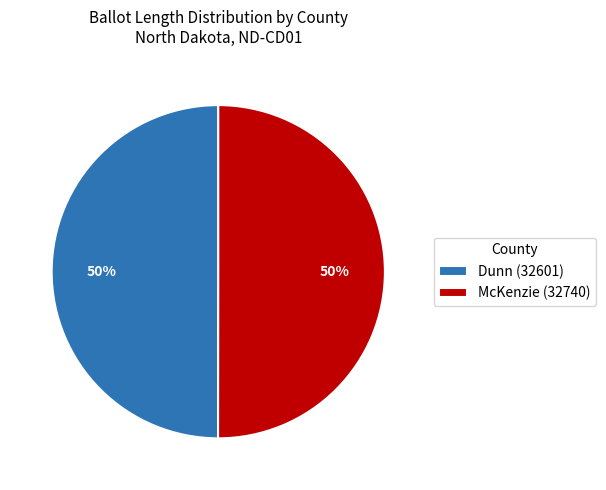

Do Dunn (32601) and McKenzie (32740) together represent more than half of the pie?

Yes